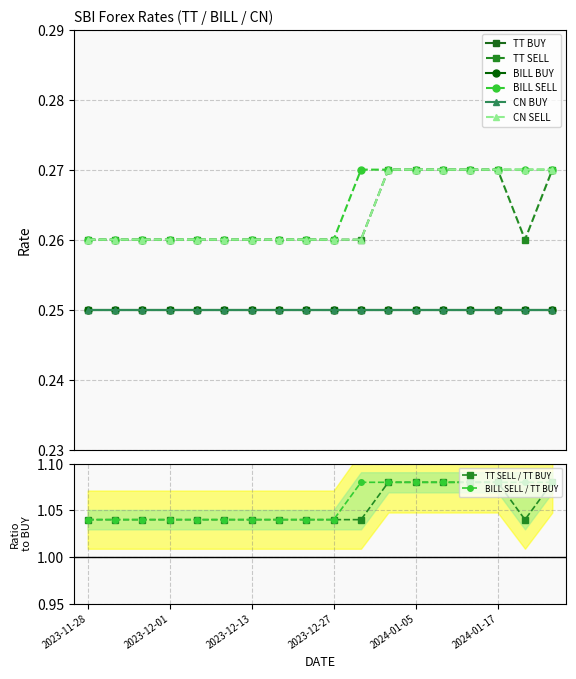

True or false: BILL SELL and CN SELL cross at least once.

False